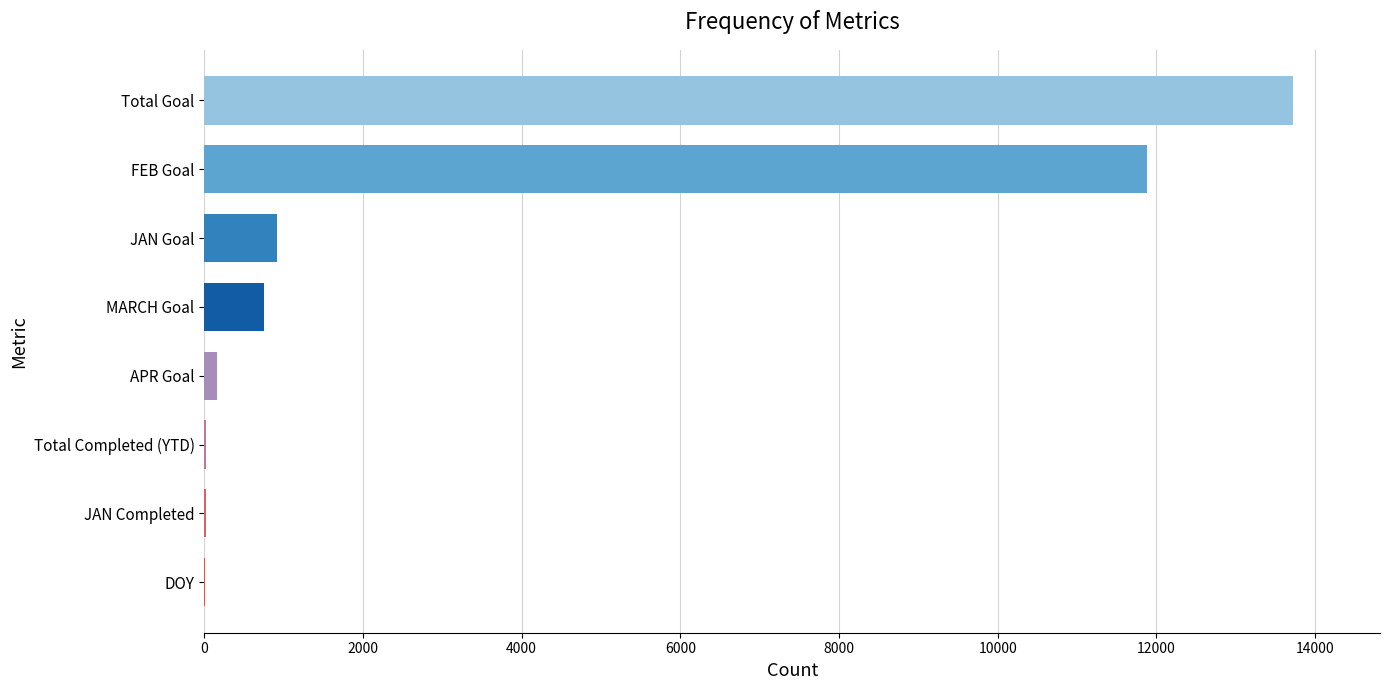

What is the maximum value shown in the chart?

13721